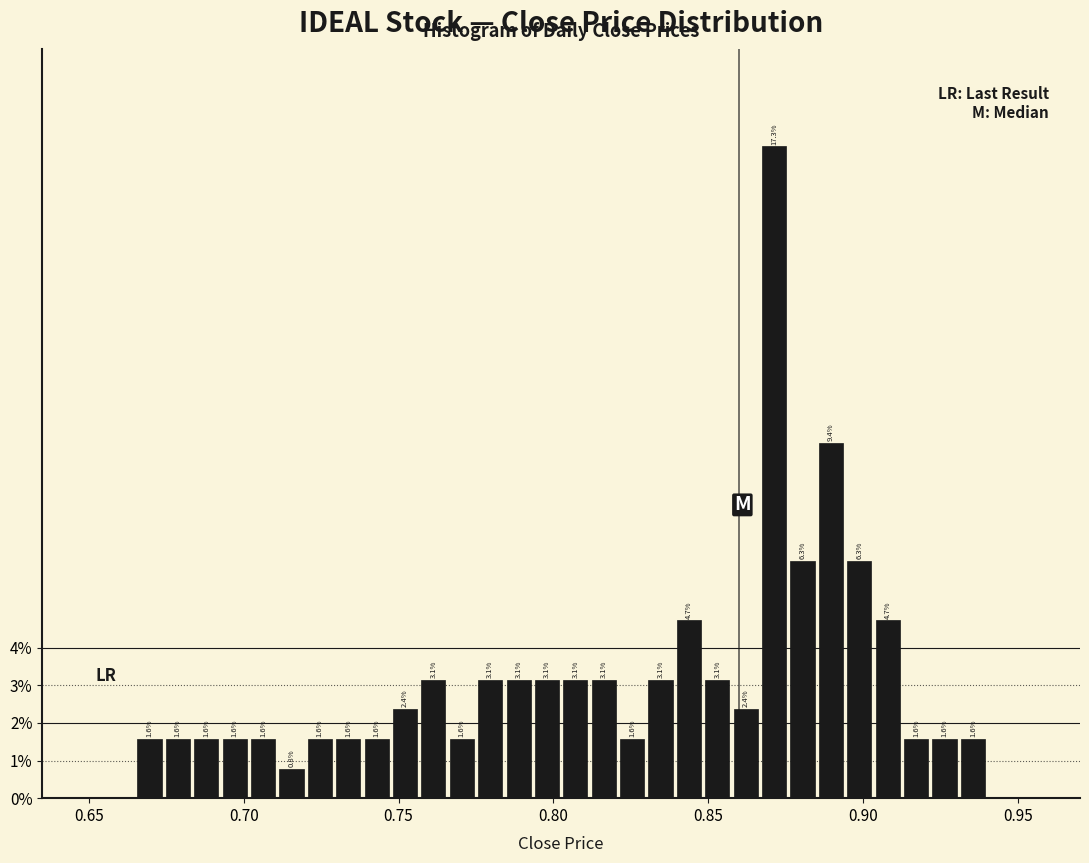

Around what value on the x-axis is the tallest bar? Give the approximate position of its centre, as read against the axis.

0.870